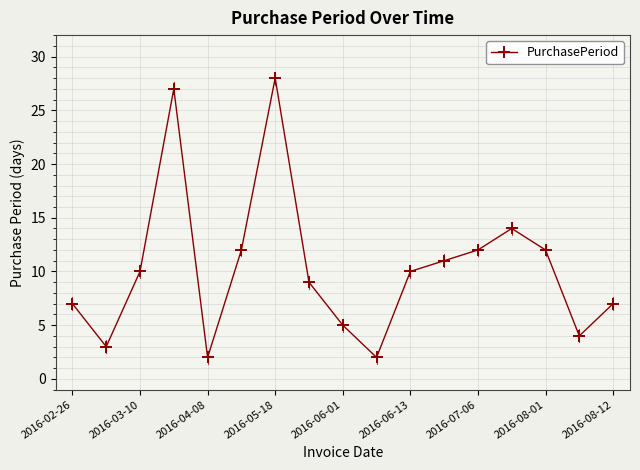

What is the greatest value displayed?

28